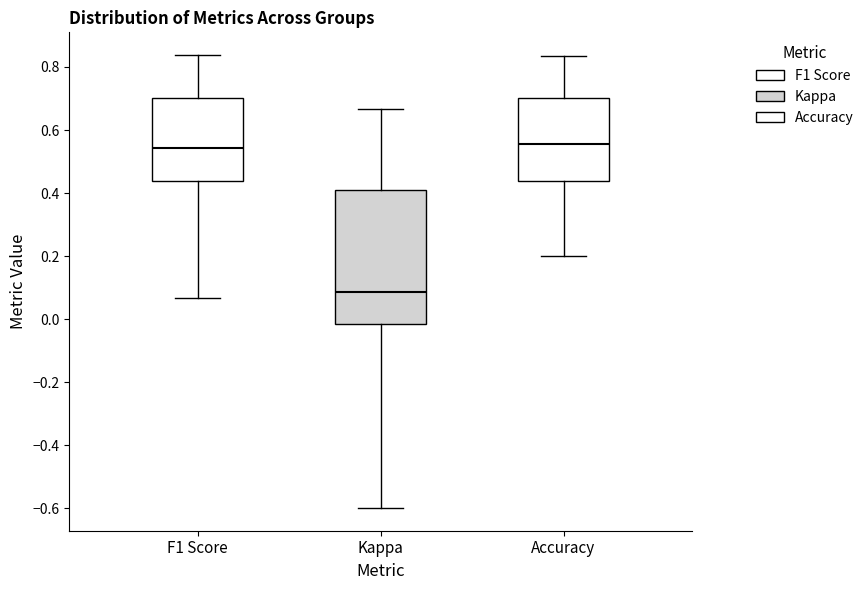

Which box has the lowest median line?

Kappa